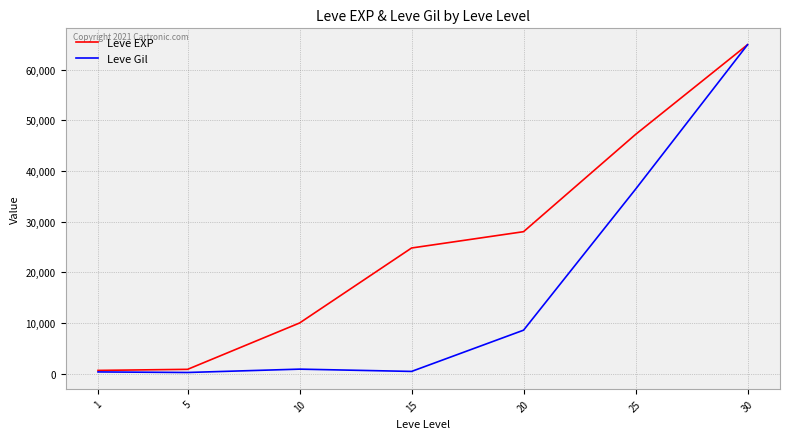

Rank the series at 20 from highest to lowest value.

Leve EXP, Leve Gil